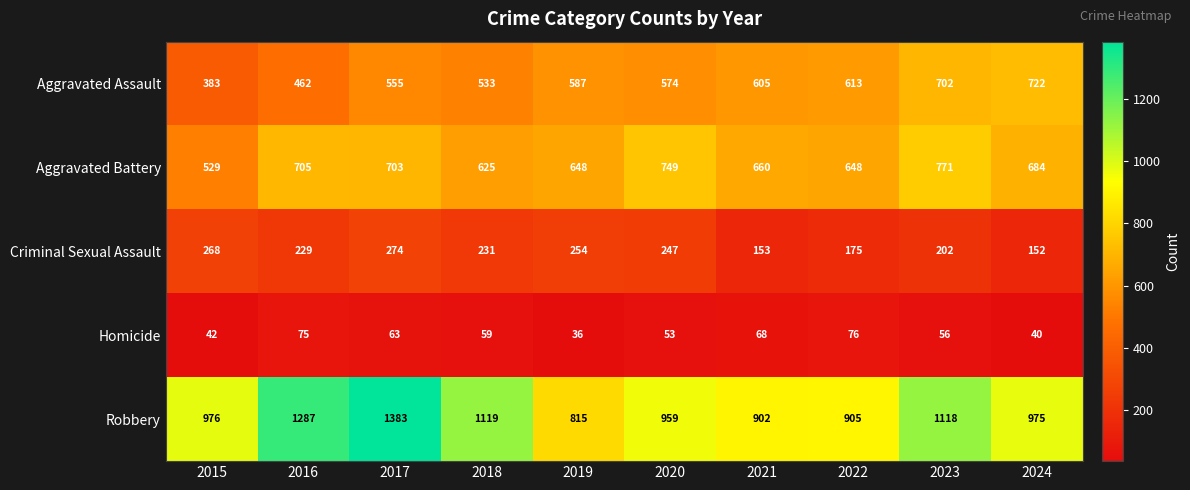

Which series has the largest total across all categories?

Robbery